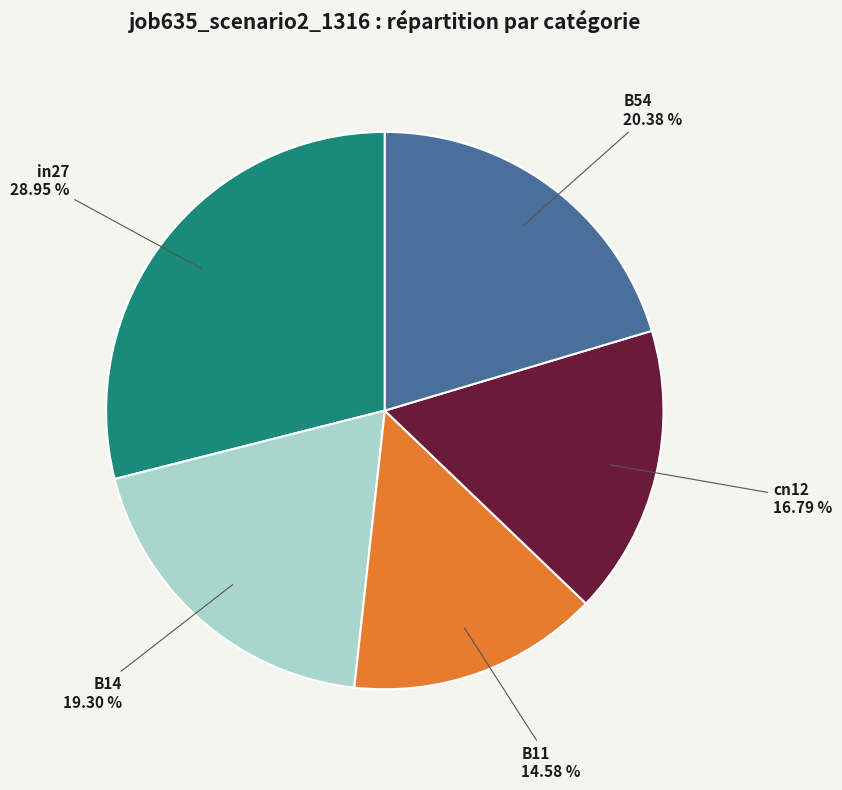

Rank the categories by value from lowest to highest.

B11, cn12, B14, B54, in27